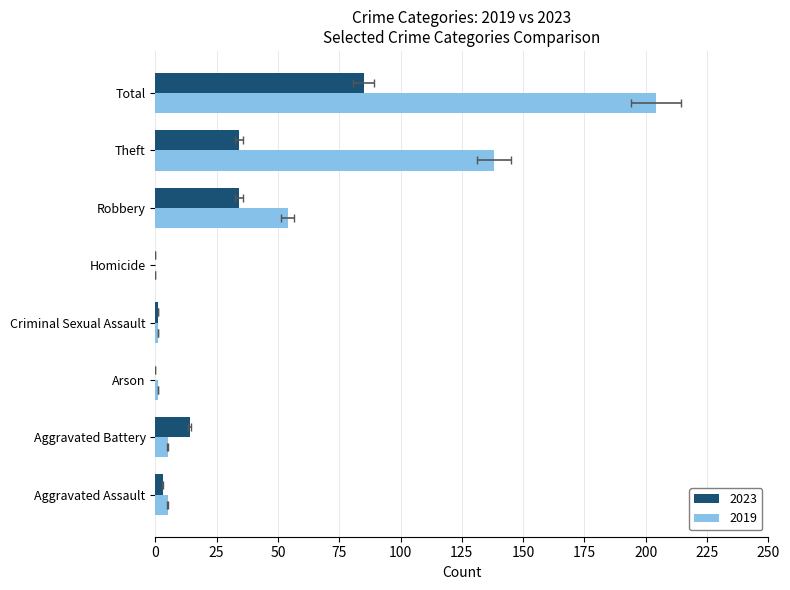

Reading left to right, extract all data points from this chart.

2023: Aggravated Assault=3	Aggravated Battery=14	Arson=0	Criminal Sexual Assault=1	Homicide=0	Robbery=34	Theft=34	Total=85
2019: Aggravated Assault=5	Aggravated Battery=5	Arson=1	Criminal Sexual Assault=1	Homicide=0	Robbery=54	Theft=138	Total=204